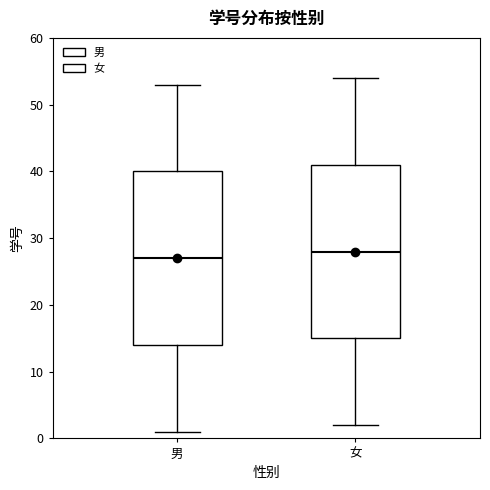

Reading left to right, read every box against the y-axis: the position of its median line, the range the box covers, and the ends of its whiskers. The values are not printed on the chart, so give them approximately, as read against the axis.

男: median 27, box 14 to 40, whiskers 1 to 53
女: median 28, box 15 to 41, whiskers 2 to 54